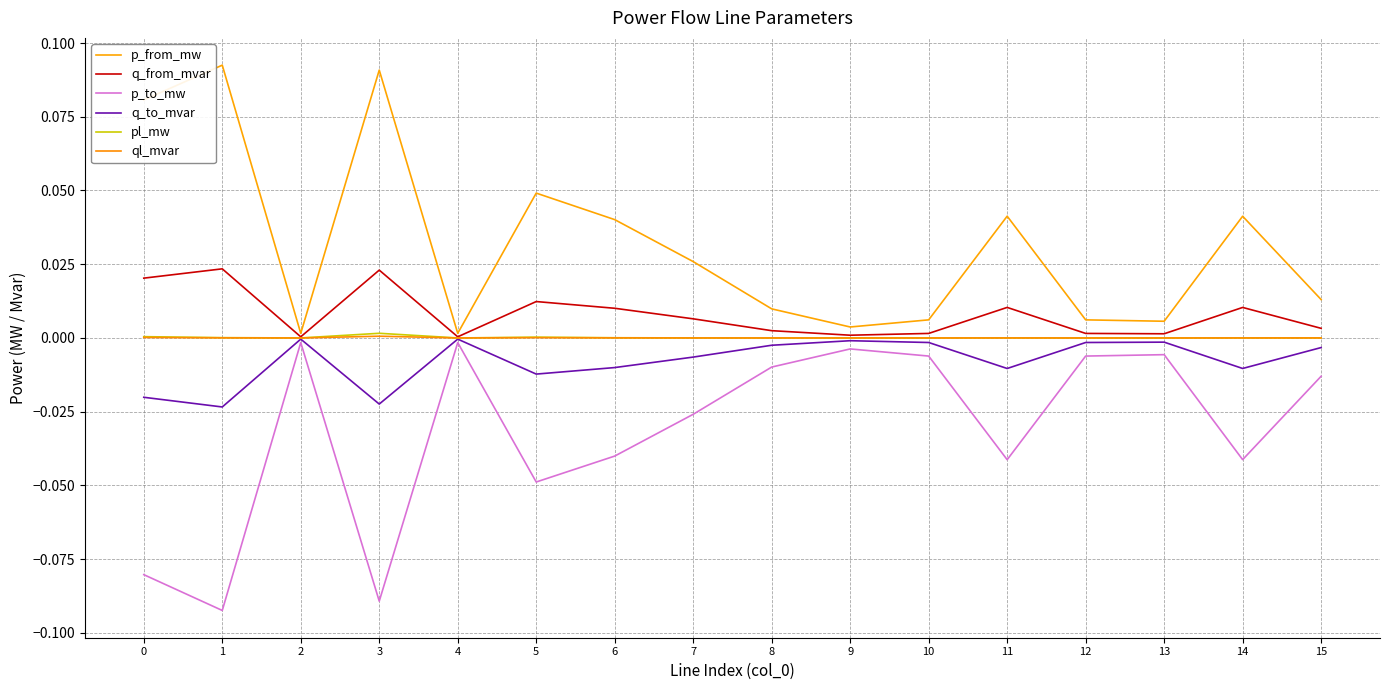

Reading left to right, list all the values displayed in this chart.

p_from_mw: 0=0.1	1=0.1	2=0.0	3=0.1	4=0.0	5=0.0	6=0.0	7=0.0	8=0.0	9=0.0	10=0.0	11=0.0	12=0.0	13=0.0	14=0.0	15=0.0
q_from_mvar: 0=0.0	1=0.0	2=0.0	3=0.0	4=0.0	5=0.0	6=0.0	7=0.0	8=0.0	9=0.0	10=0.0	11=0.0	12=0.0	13=0.0	14=0.0	15=0.0
p_to_mw: 0=-0.1	1=-0.1	2=-0.0	3=-0.1	4=-0.0	5=-0.0	6=-0.0	7=-0.0	8=-0.0	9=-0.0	10=-0.0	11=-0.0	12=-0.0	13=-0.0	14=-0.0	15=-0.0
q_to_mvar: 0=-0.0	1=-0.0	2=-0.0	3=-0.0	4=-0.0	5=-0.0	6=-0.0	7=-0.0	8=-0.0	9=-0.0	10=-0.0	11=-0.0	12=-0.0	13=-0.0	14=-0.0	15=-0.0
pl_mw: 0=0.0	1=0.0	2=0.0	3=0.0	4=0.0	5=0.0	6=0.0	7=0.0	8=0.0	9=0.0	10=0.0	11=0.0	12=0.0	13=0.0	14=0.0	15=0.0
ql_mvar: 0=0.0	1=0.0	2=-0.0	3=0.0	4=-0.0	5=0.0	6=0.0	7=0.0	8=0.0	9=-0.0	10=0.0	11=0.0	12=0.0	13=0.0	14=0.0	15=0.0